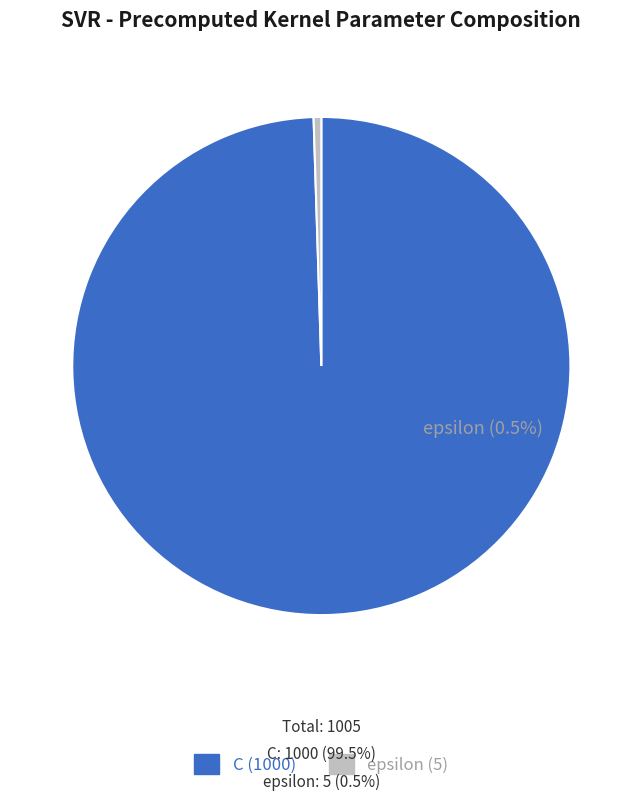

To the nearest percent, what is the combined percentage of epsilon and C?

100%